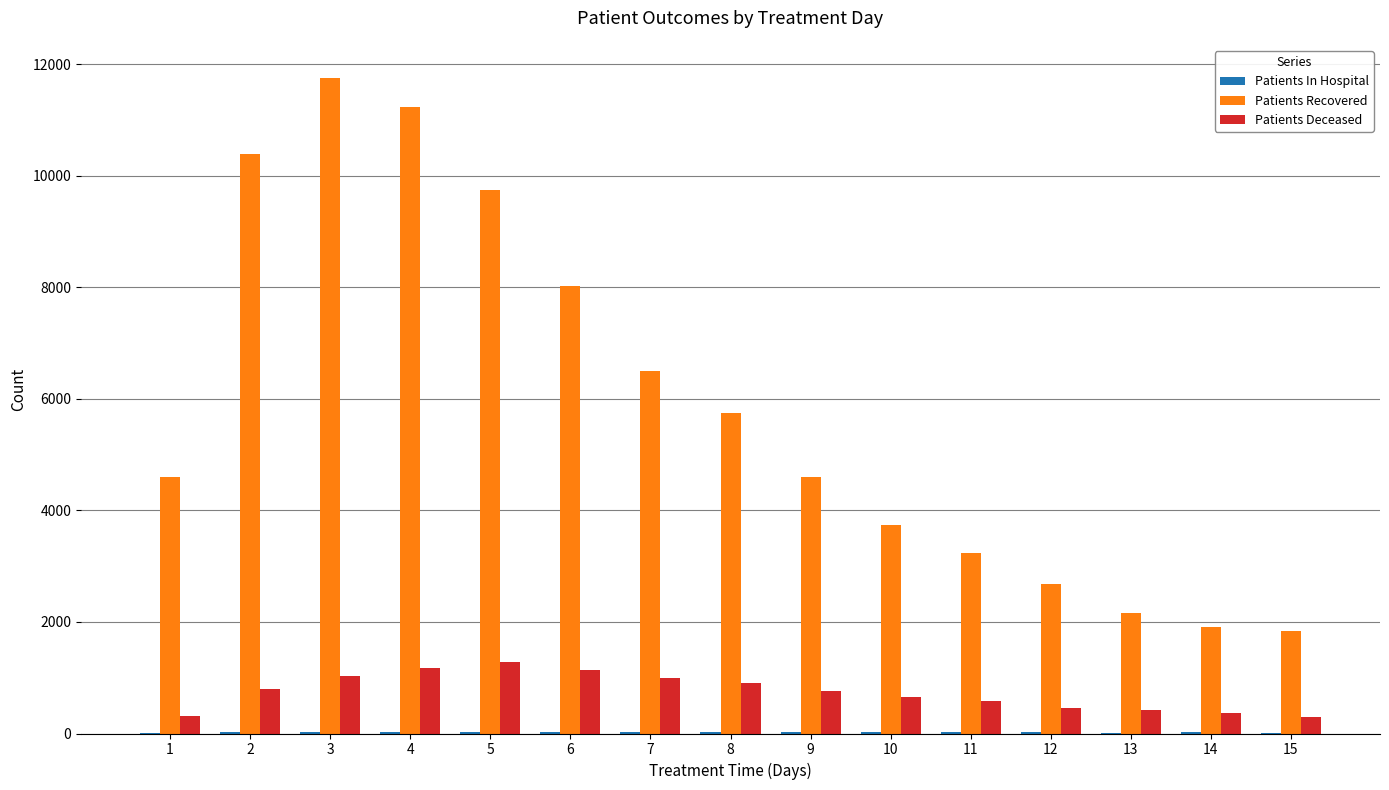

The Patients Deceased series shows 360 at 14. True or false?

True